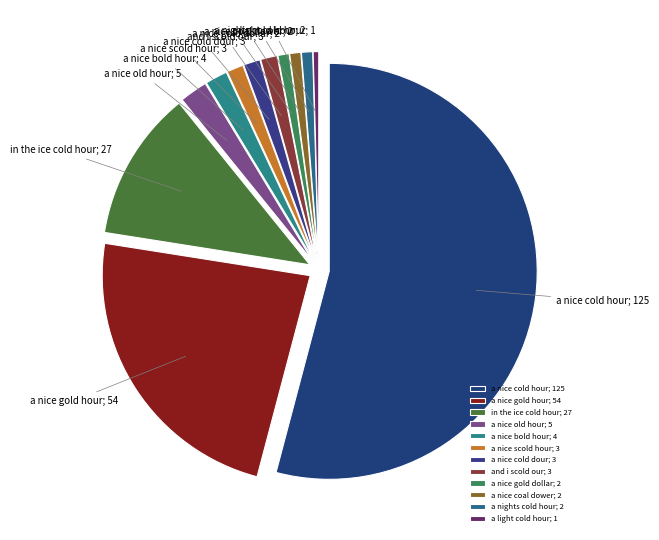

Is it true that a nice coal dower is 1% of the pie?

True